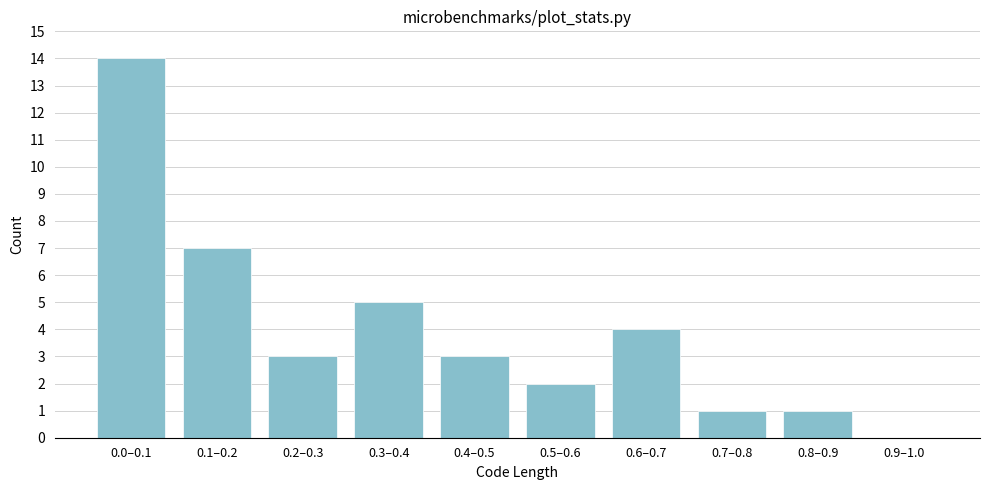

Reading left to right, what are all the values shown in this chart?

0.0–0.1=14	0.1–0.2=7	0.2–0.3=3	0.3–0.4=5	0.4–0.5=3	0.5–0.6=2	0.6–0.7=4	0.7–0.8=1	0.8–0.9=1	0.9–1.0=0